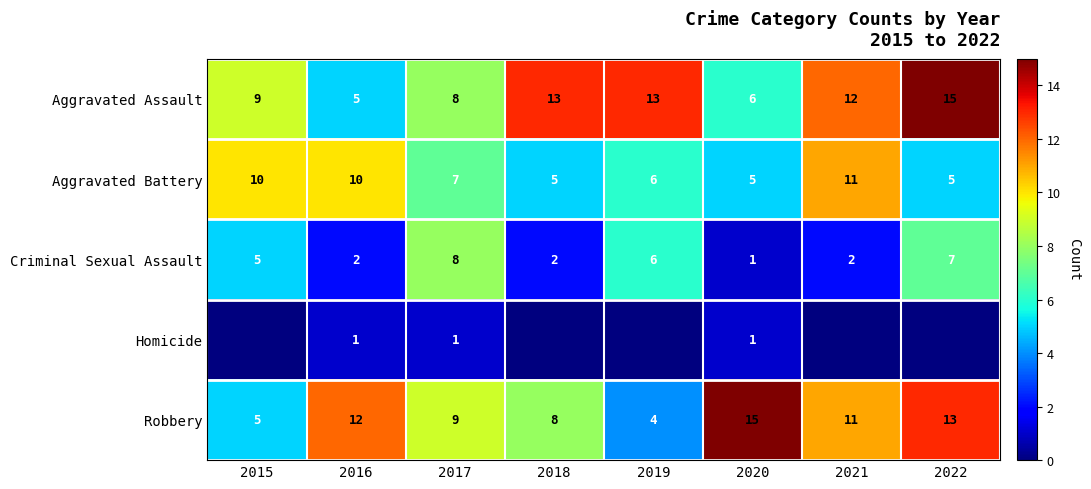

Is the value of Homicide at 2017 greater than the value of Aggravated Battery at 2020?

No